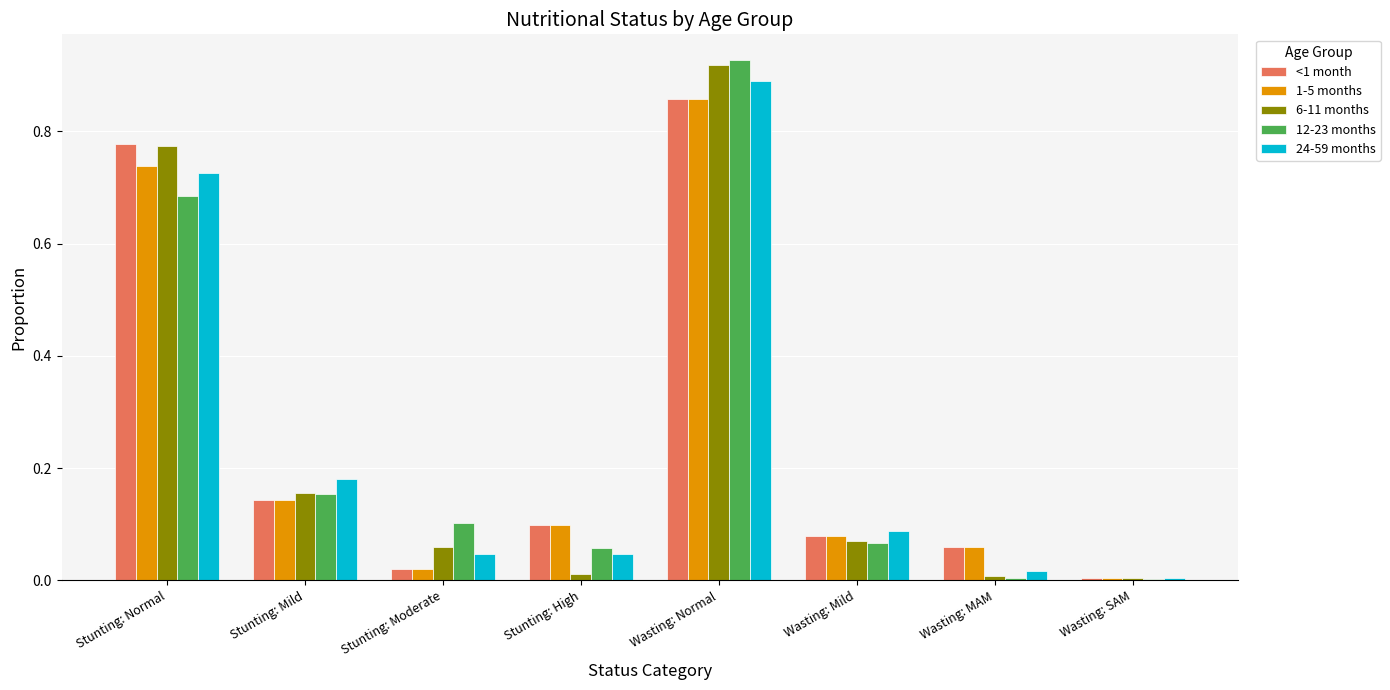

Is the value of <1 month at Stunting: Moderate greater than the value of 24-59 months at Wasting: Normal?

No